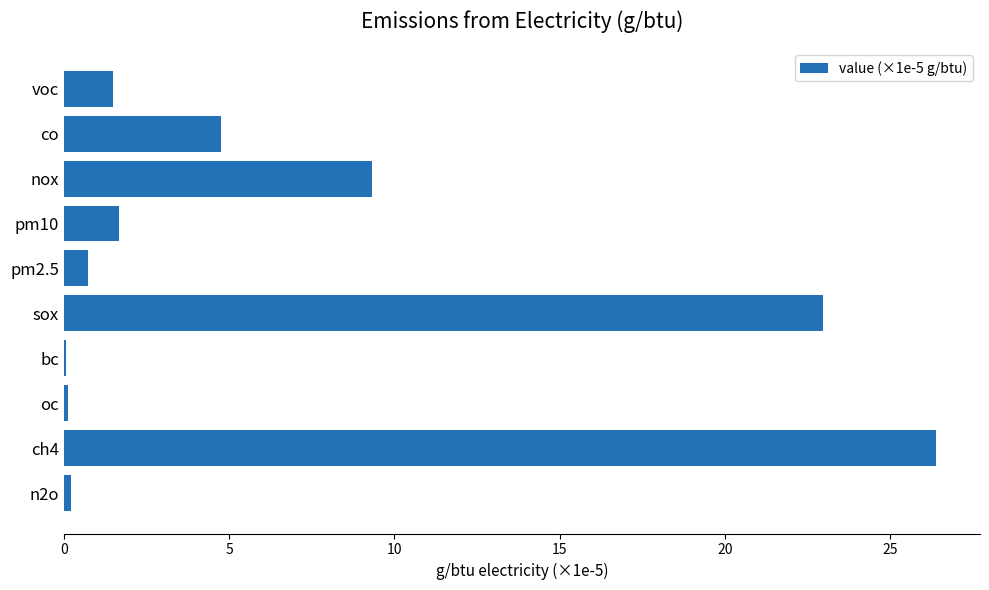

Which label corresponds to the largest value in the chart?

ch4